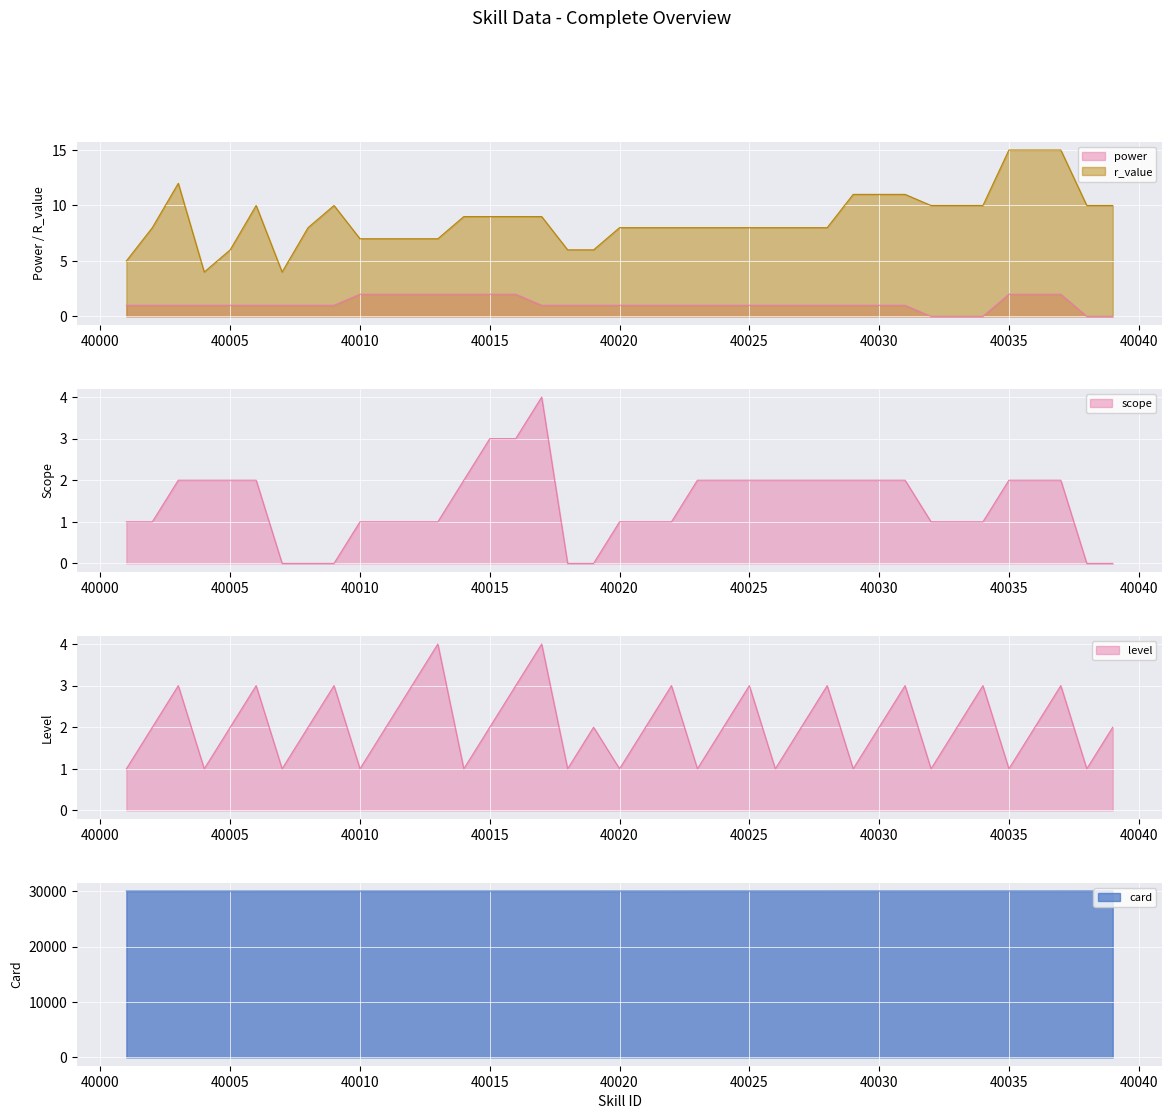

What is the difference between the second highest and minimum values in the scope series?

3